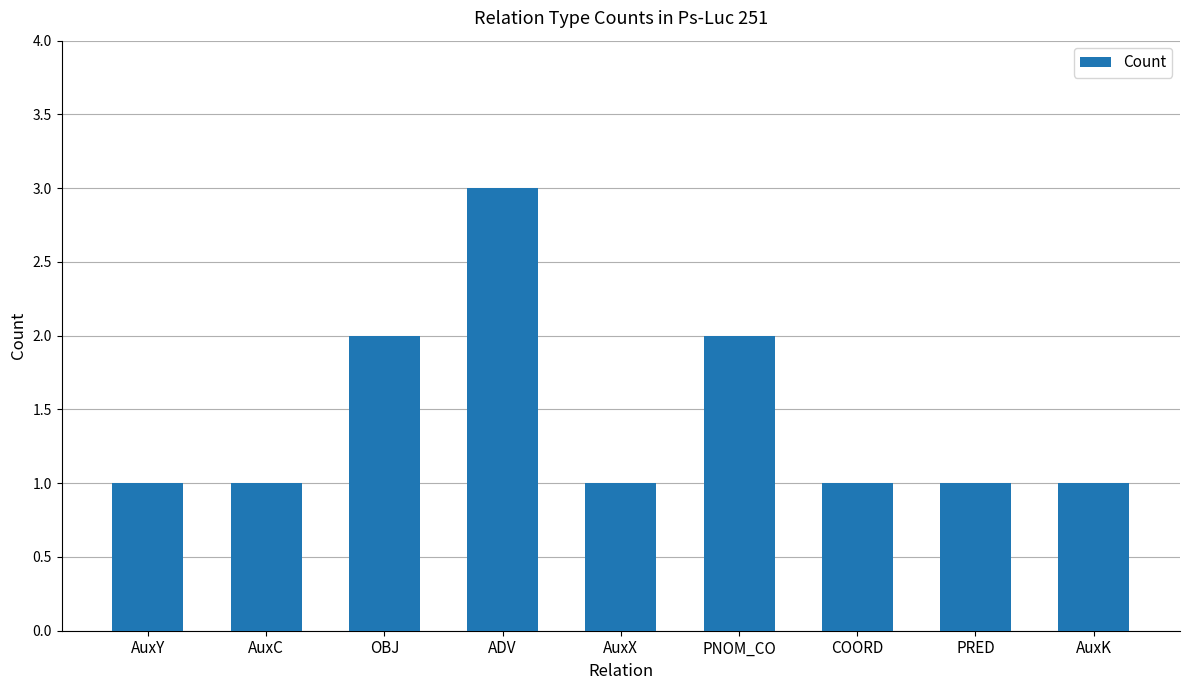

What is the change in value from PNOM_CO to COORD?

-1